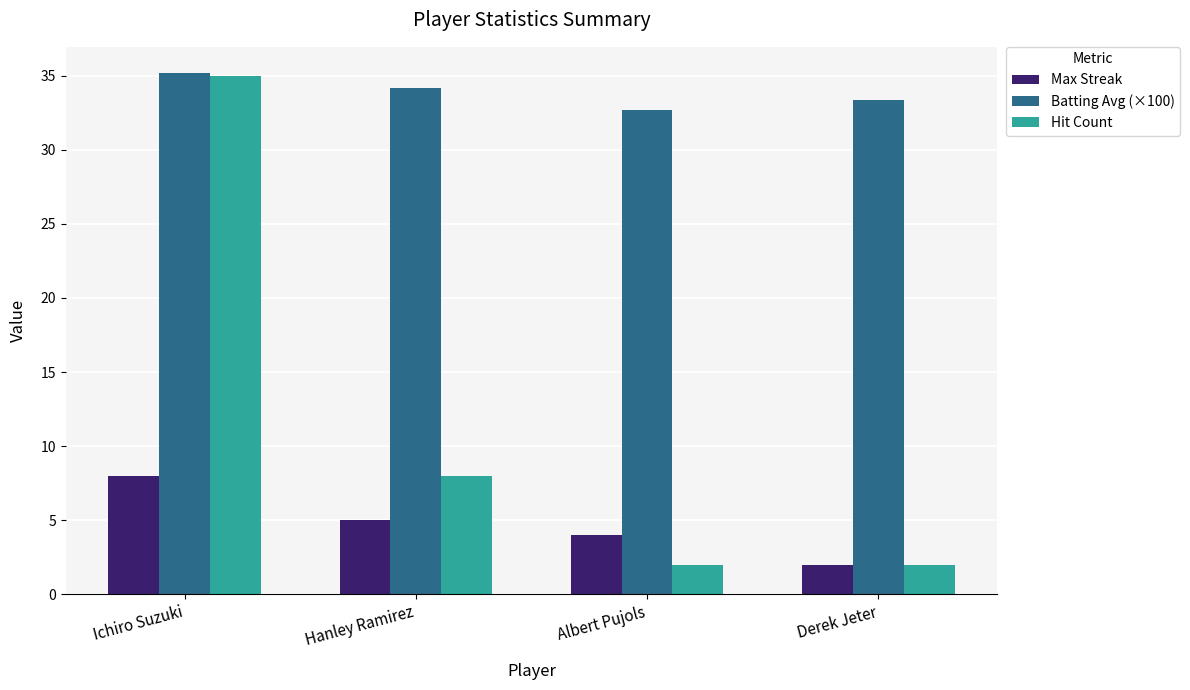

What is the total value across all series at Hanley Ramirez?

47.2